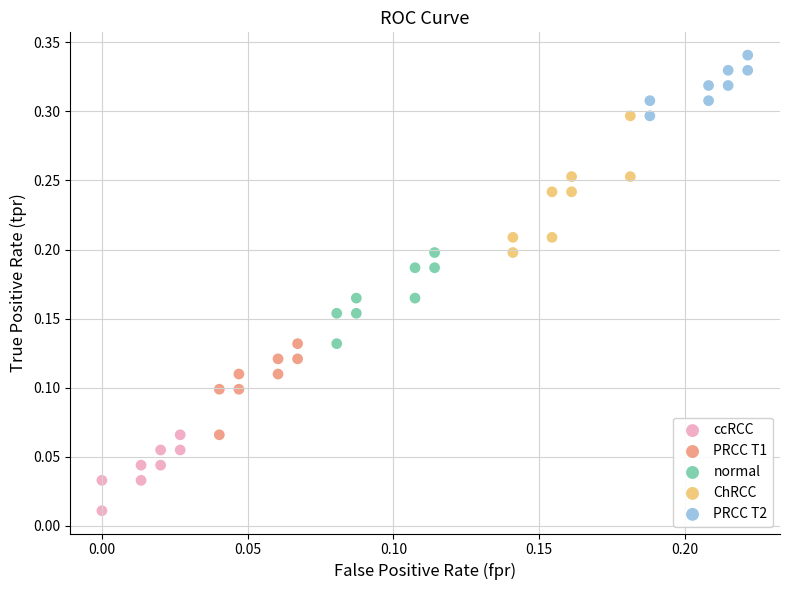

Which series has the largest Y range (max minus min)?

ChRCC